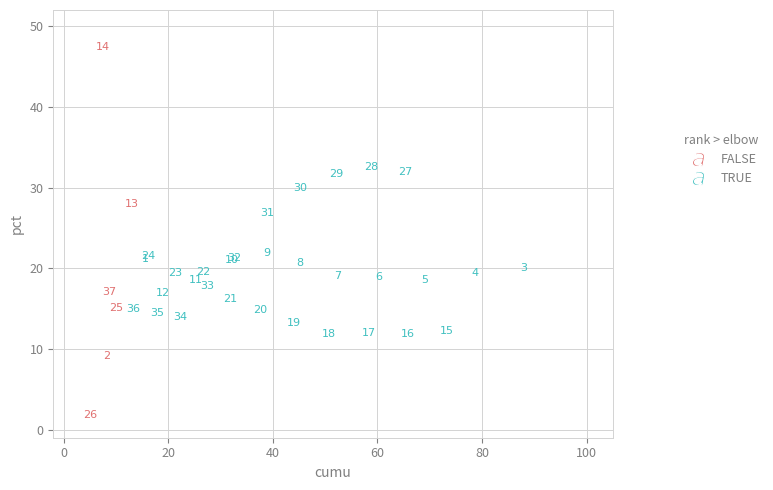

Which series contains the lowest Y value?

FALSE